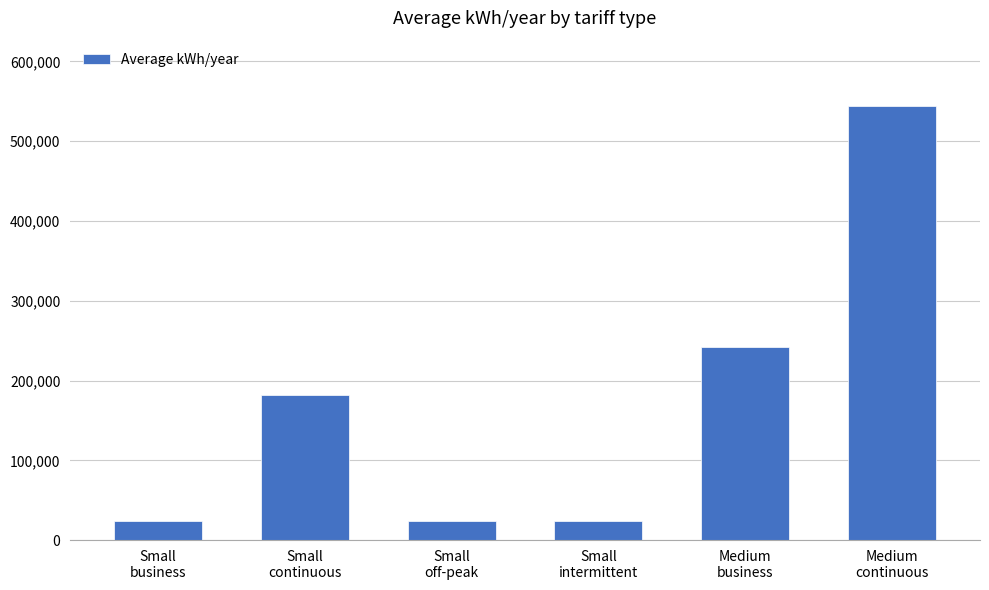

What is the sum of all values?

1040525.3